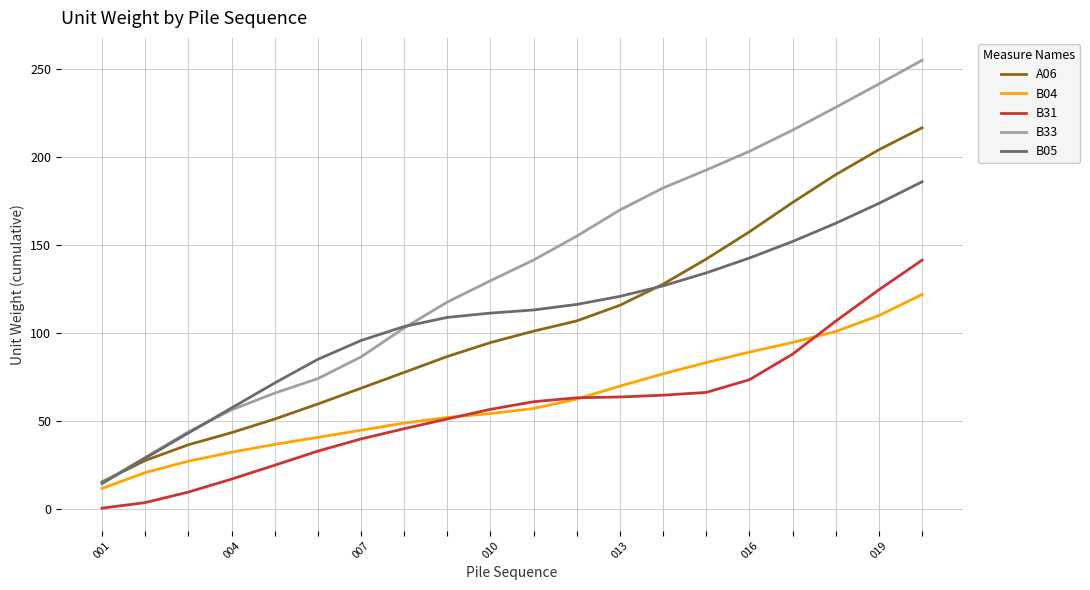

Which series has the largest range (max minus min)?

B33